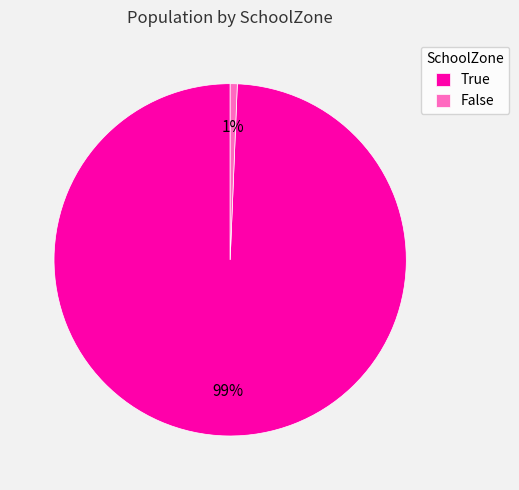

True or false: True accounts for 92% of the total.

False